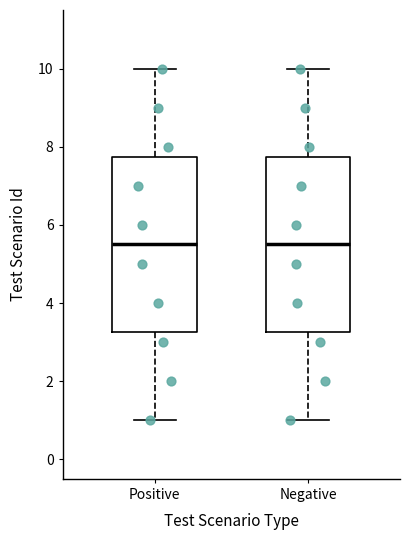

Where does the upper whisker of the box for Positive end on the y-axis? The values are not printed on the chart, so give them approximately, as read against the axis.

10.0